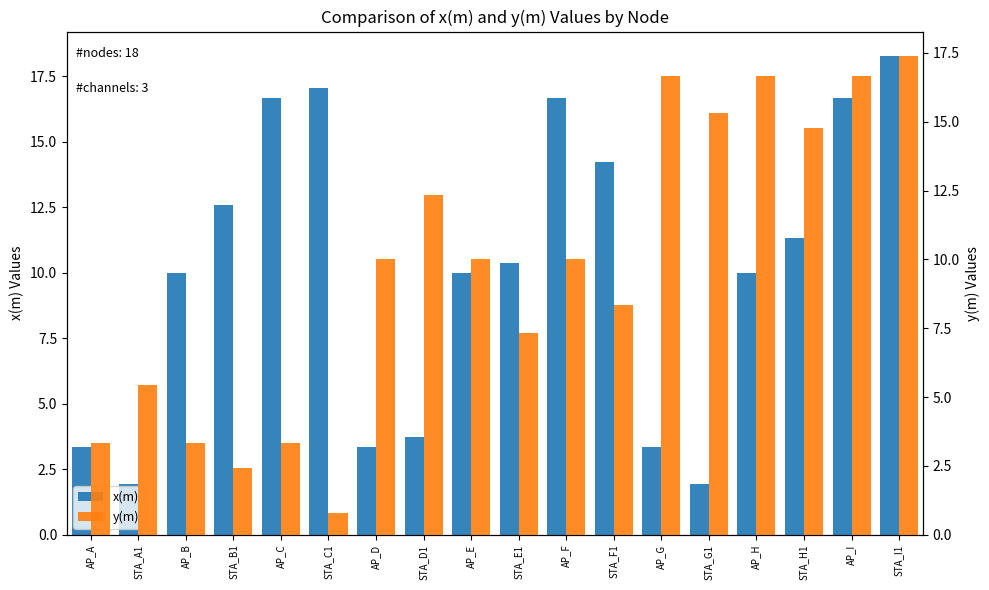

Which category has the lowest value in the y(m) series?

STA_C1